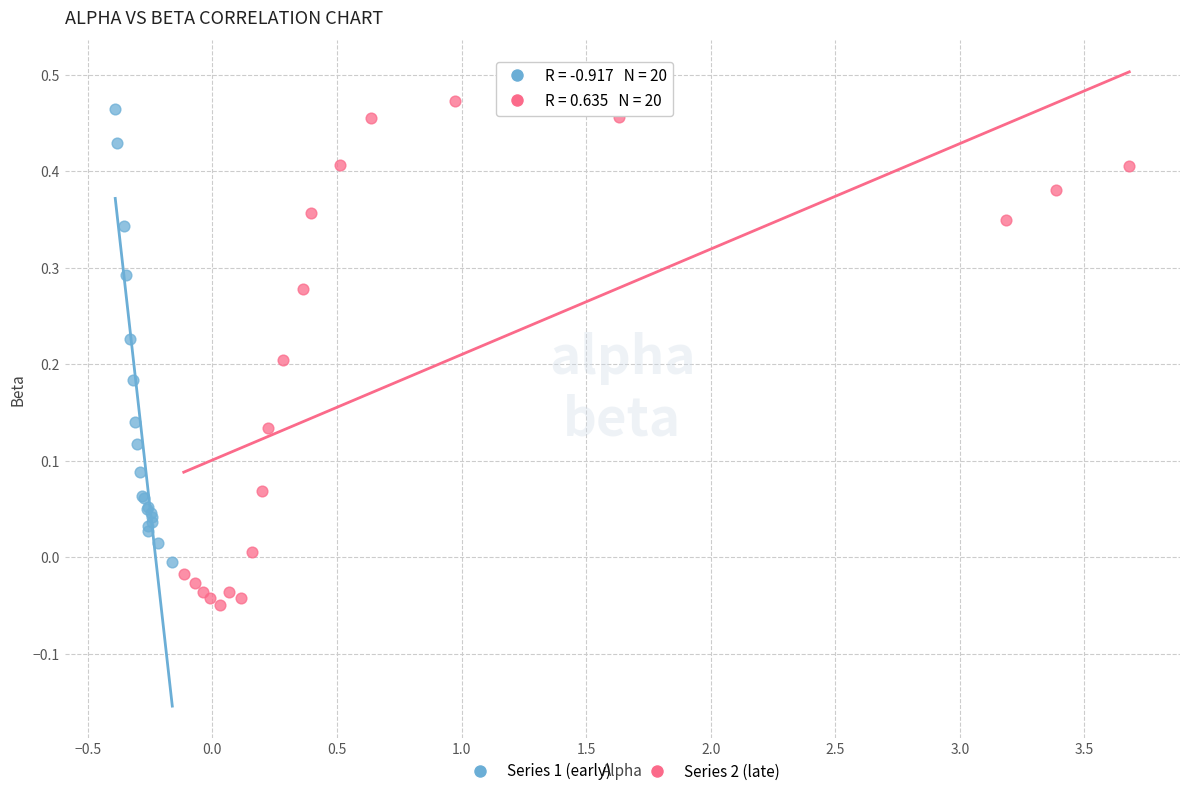

Which series contains the lowest Y value?

Series 2 (late)